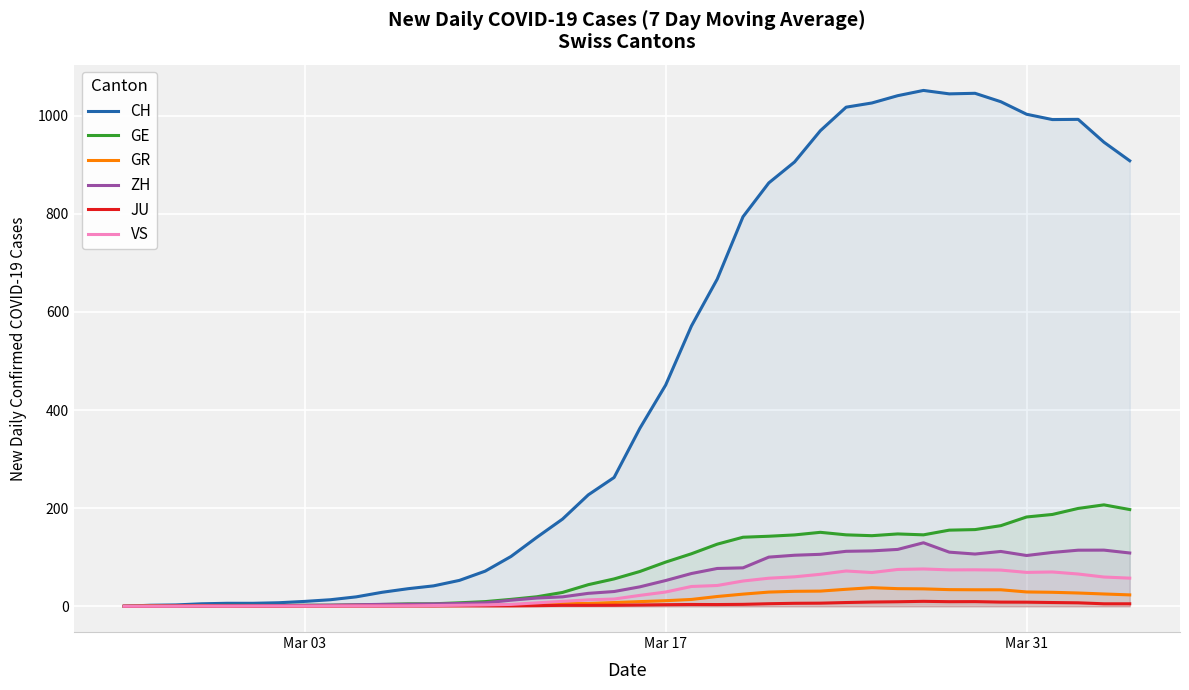

What is the maximum value for GR?

37.9